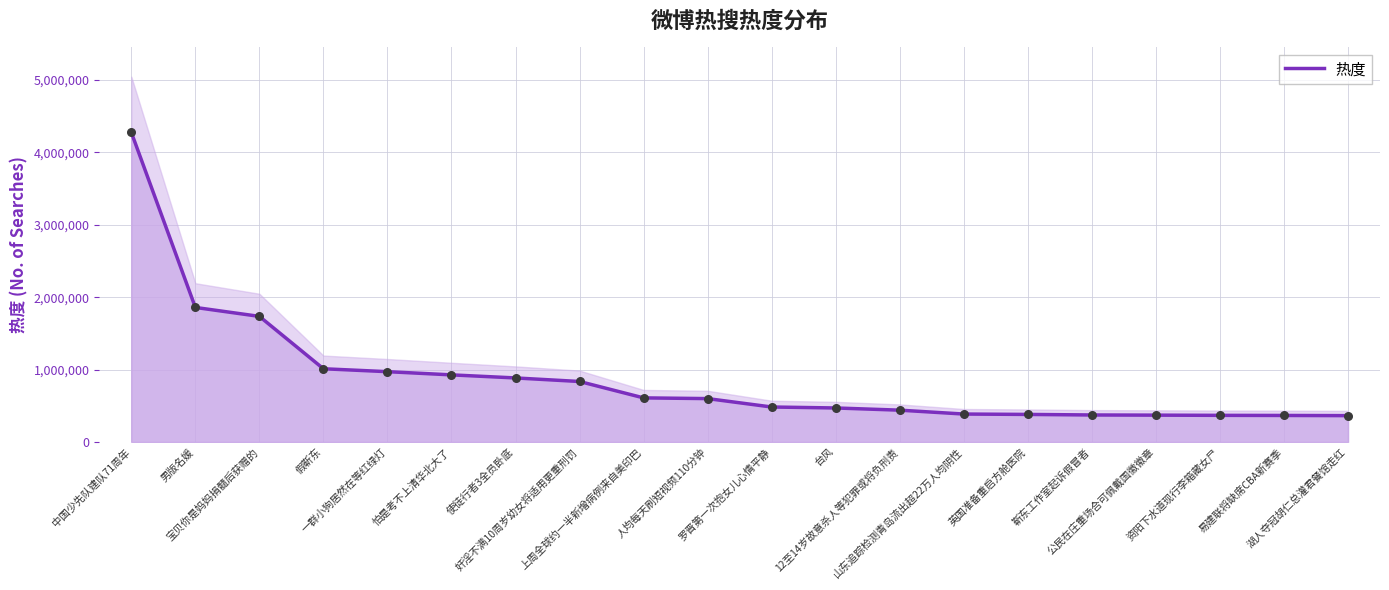

Which has a higher value, 奸淫不满10周岁幼女将适用更重刑罚 or 罗晋第一次抱女儿心情平静?

奸淫不满10周岁幼女将适用更重刑罚